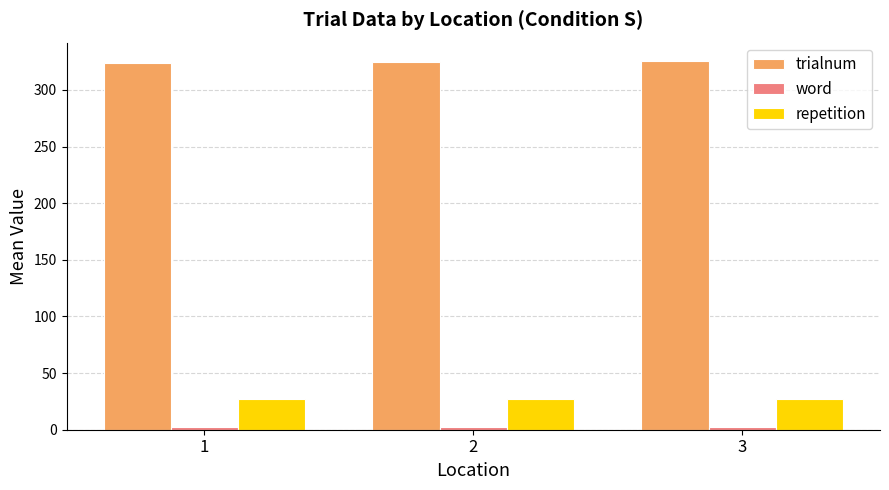

How many bars are there in total?

9